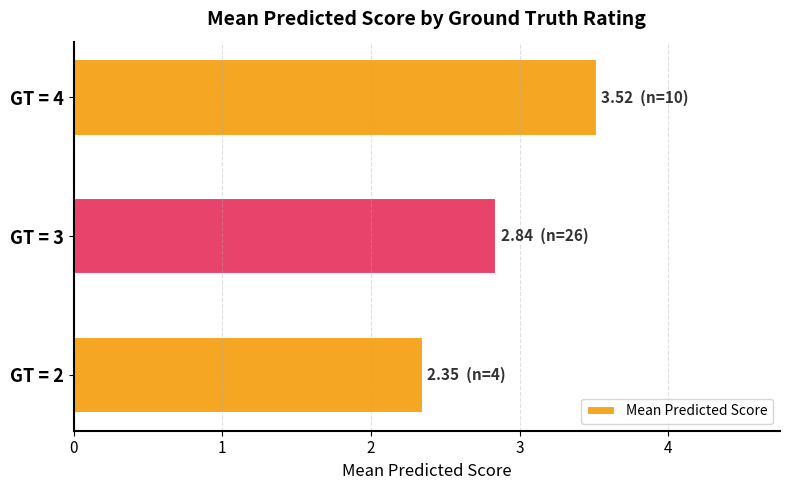

Is it true that the value at GT = 4 is 4.8?

False